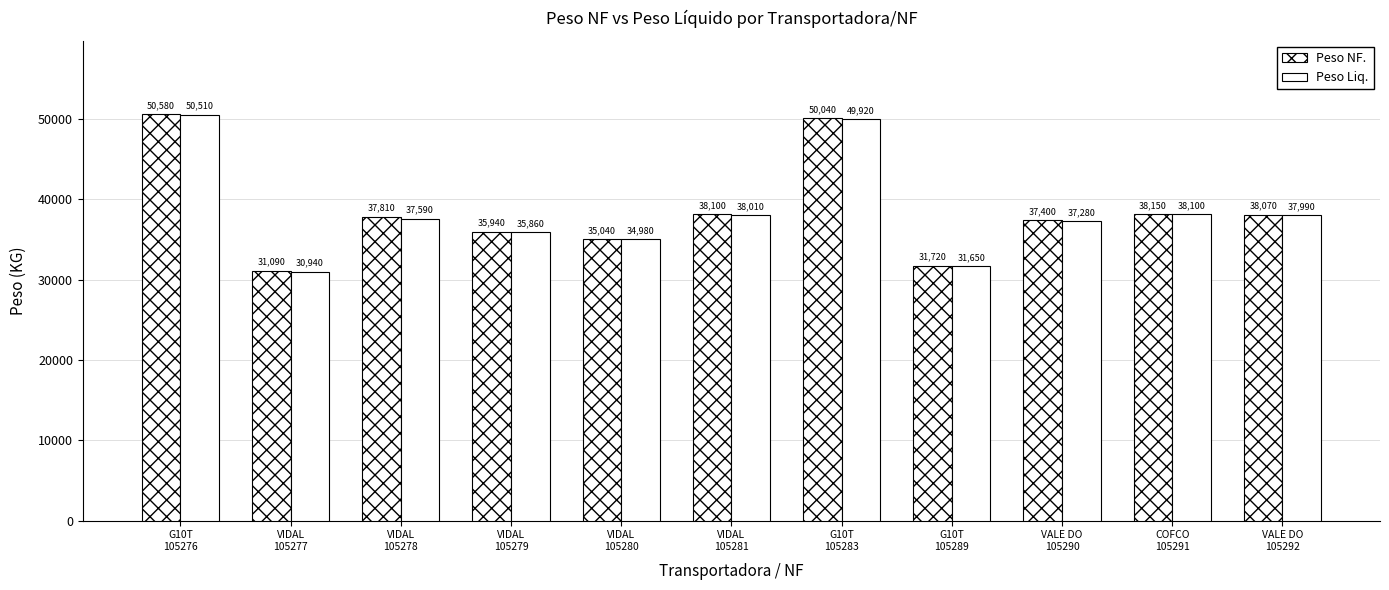

How many bars are there in total?

22